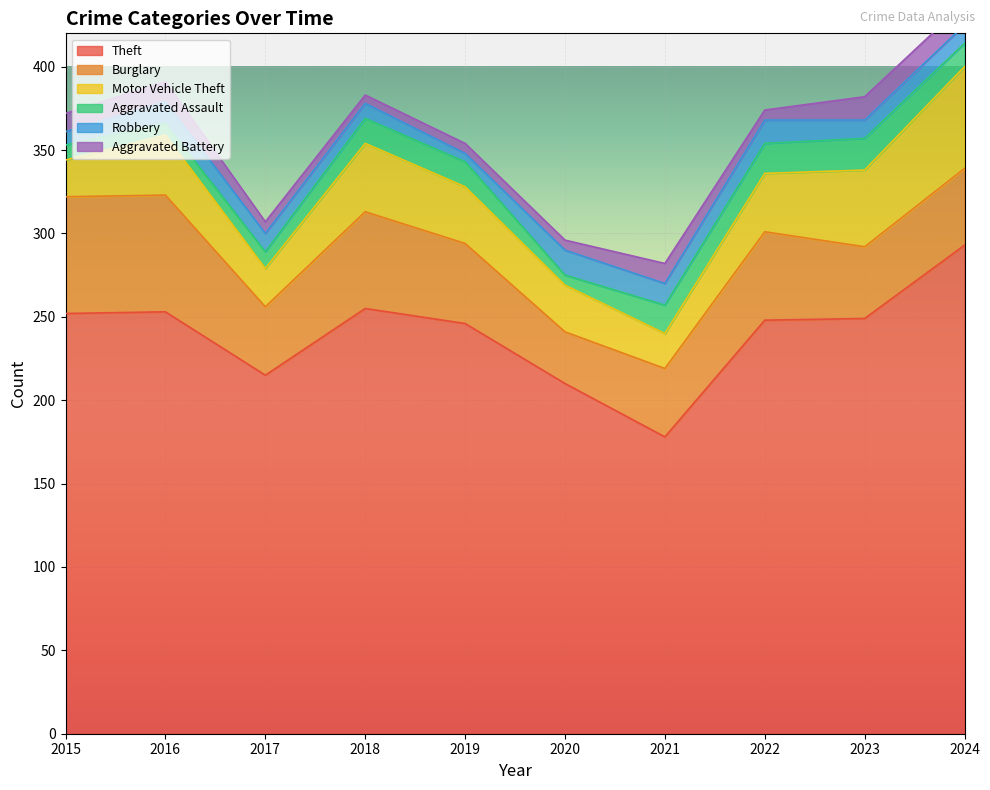

The Burglary series shows 17 at 2024. True or false?

False